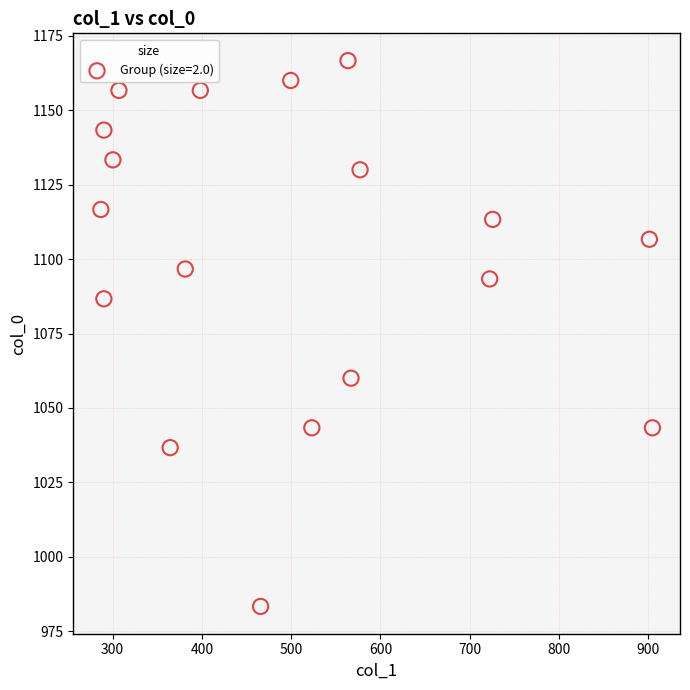

What is the range of X values (max minus min)?

617.6